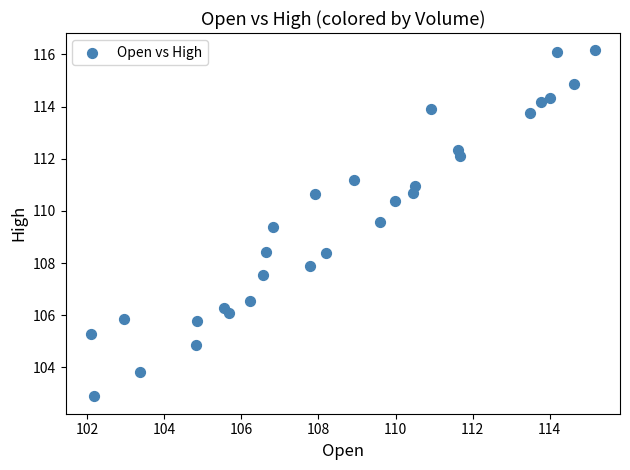

What is the range of X values (max minus min)?

13.1